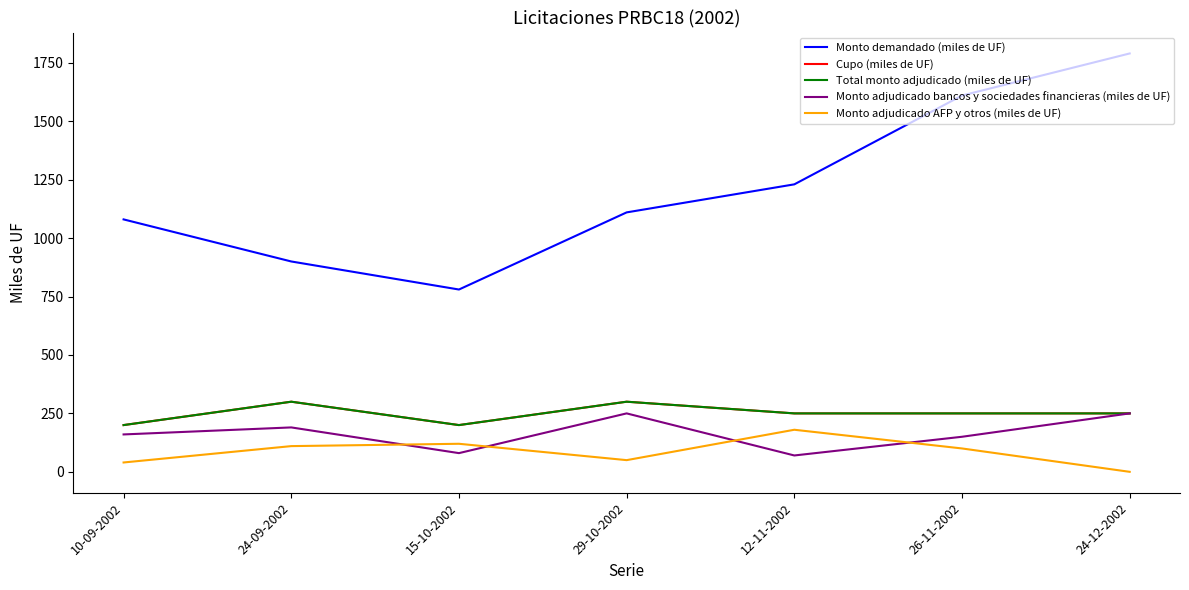

How many values in the Monto adjudicado AFP y otros (miles de UF) series are below 100?

3